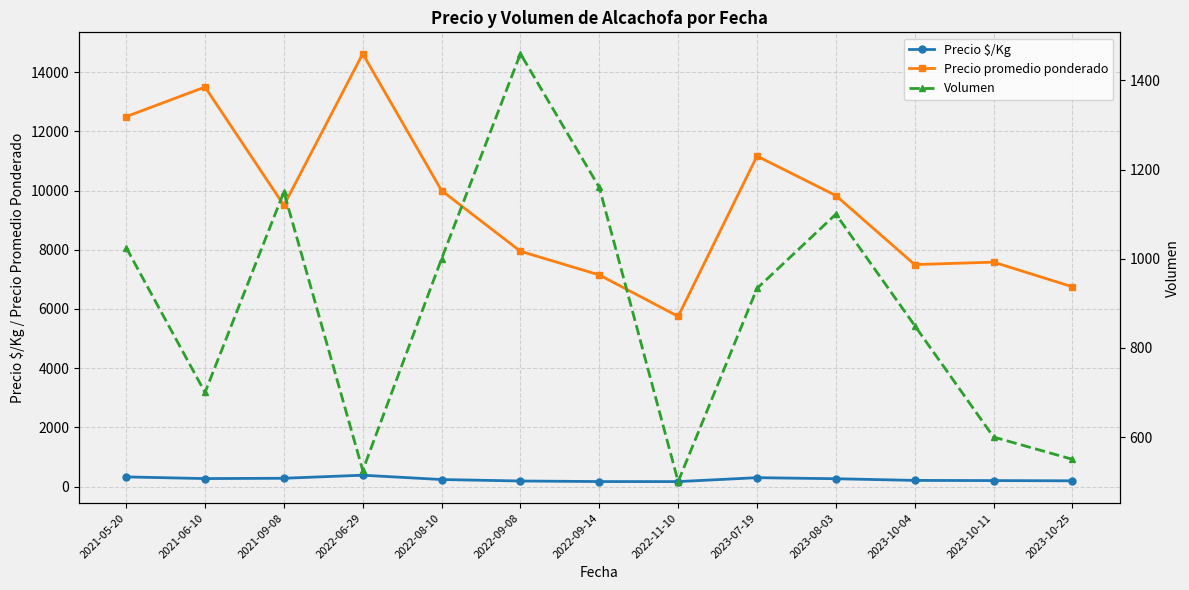

Where is the first local maximum for Volumen?

2021-09-08